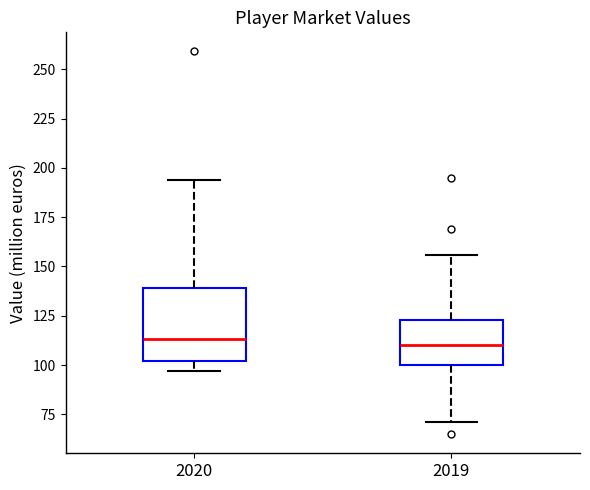

Reading left to right, read every box against the y-axis: the position of its median line, the range the box covers, and the ends of its whiskers. The values are not printed on the chart, so give them approximately, as read against the axis.

2020: median 115, box 100 to 140, whiskers 95 to 195
2019: median 110, box 100 to 125, whiskers 70 to 155